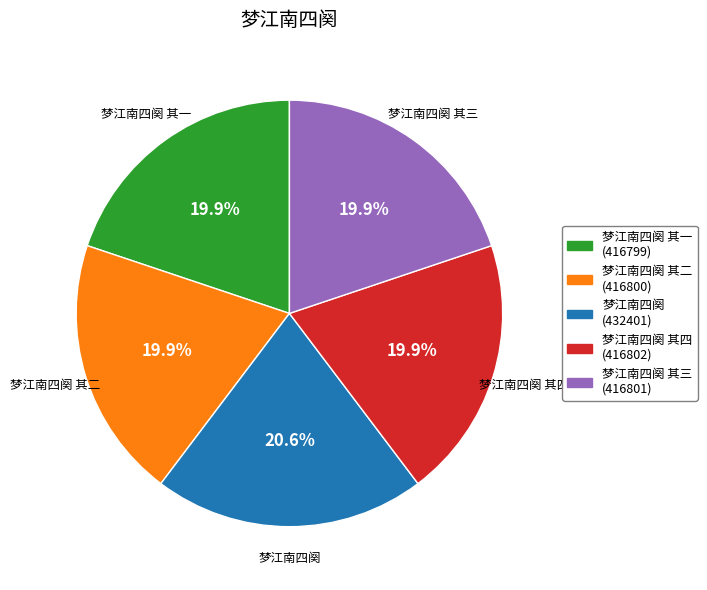

Is there a majority slice in this chart?

No